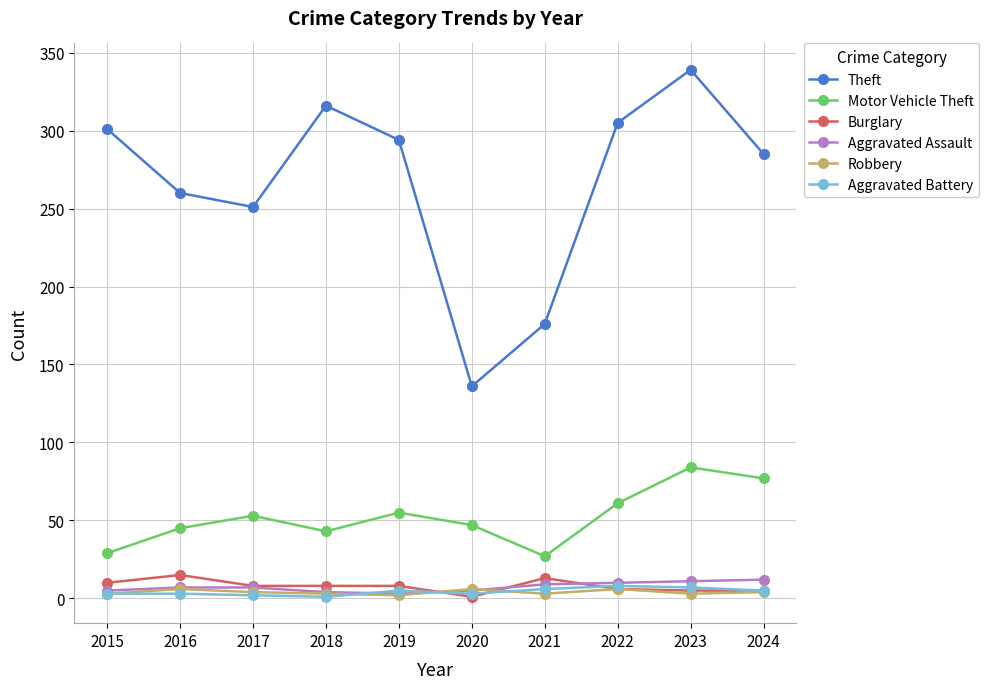

What is the sum of all Aggravated Assault values?

73